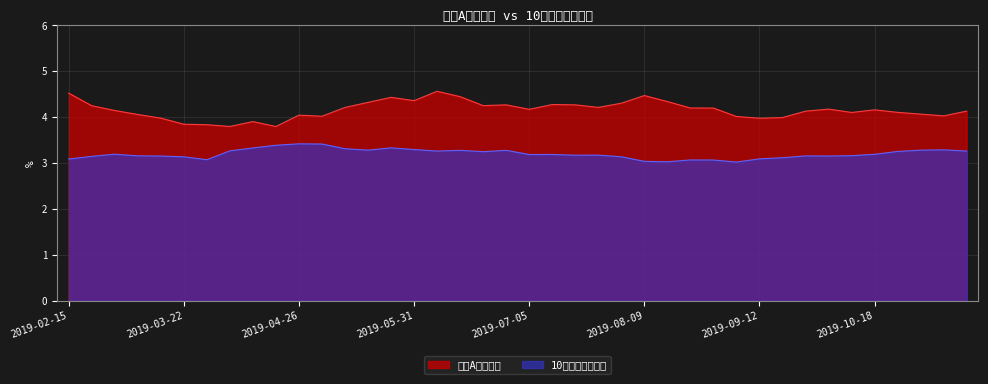

Does the chart display data point markers on the line(s)?

No